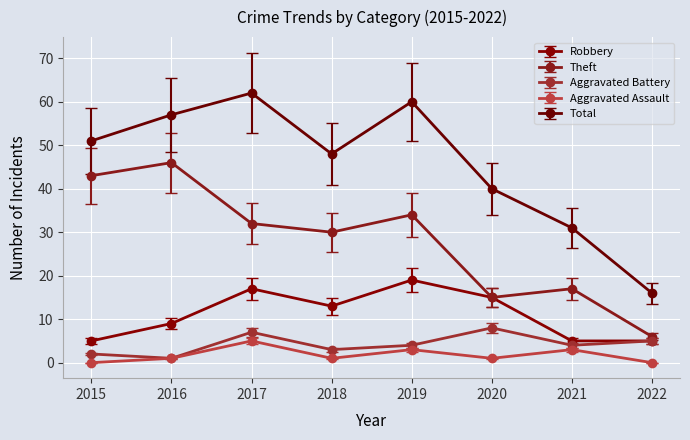

What is the value of the Theft point at the 3rd from the left?

32